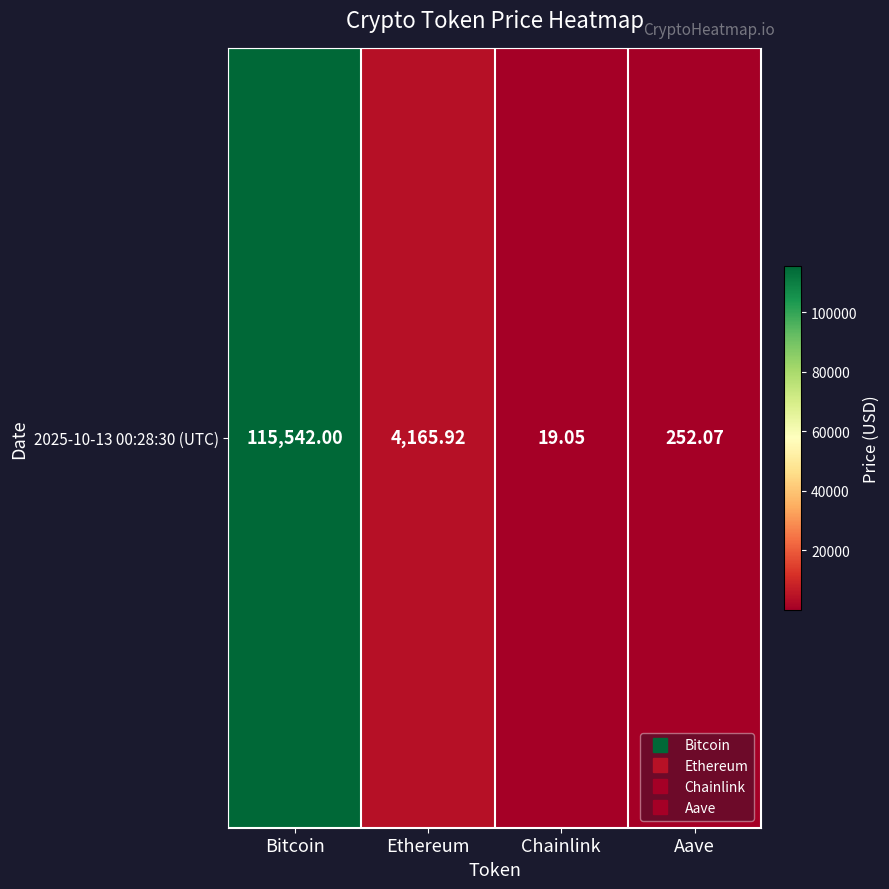

Reading left to right, what are all the values shown in this chart?

115542.0	4165.9	19.1	252.1